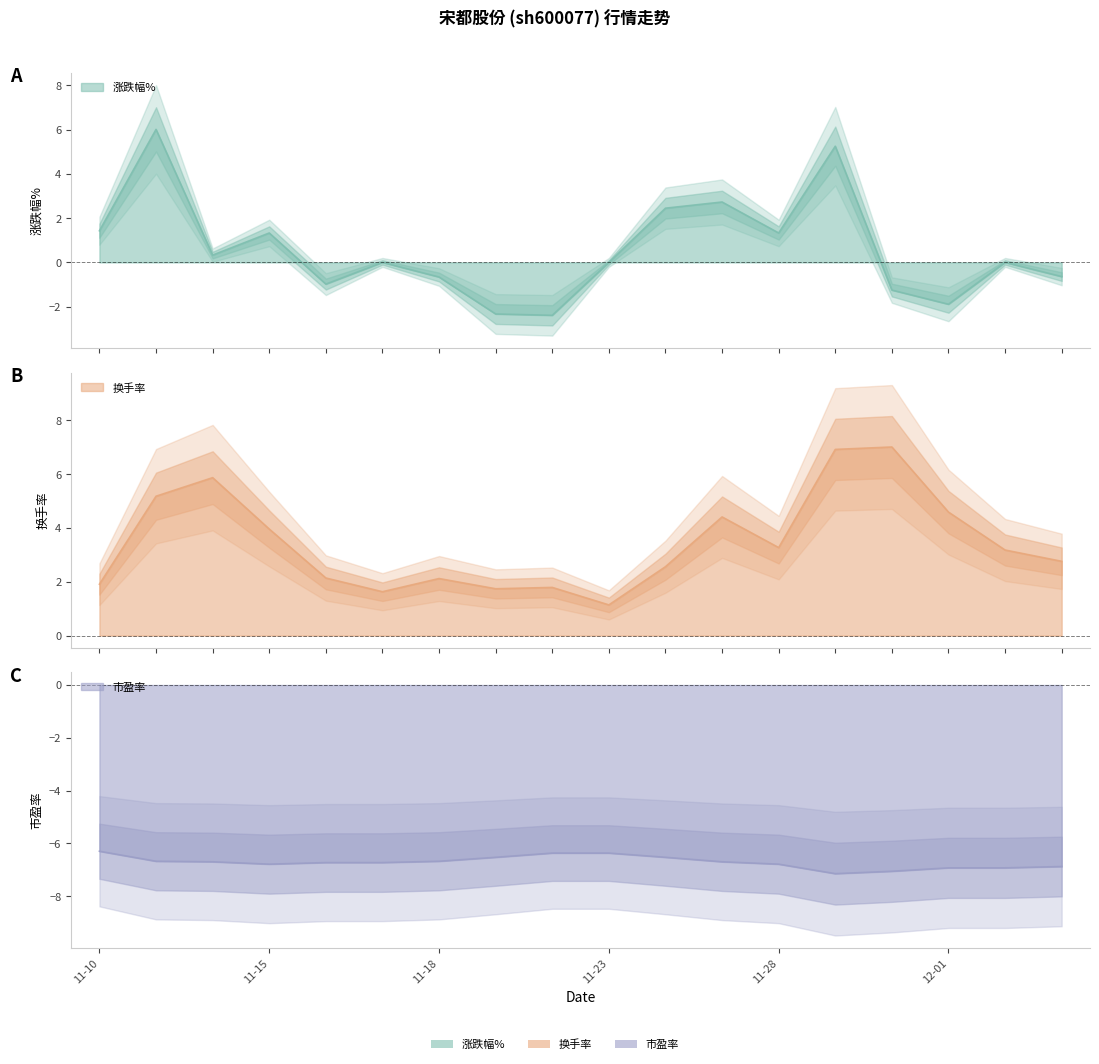

What is the difference between the 市盈率 values at 2022-11-30 and 2022-11-16?

0.3